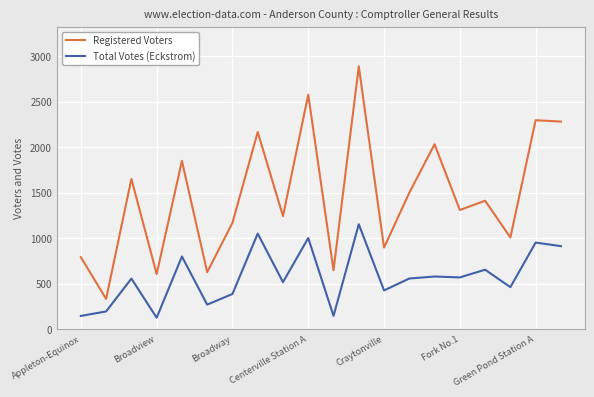

True or false: Registered Voters and Total Votes (Eckstrom) cross at least once.

False